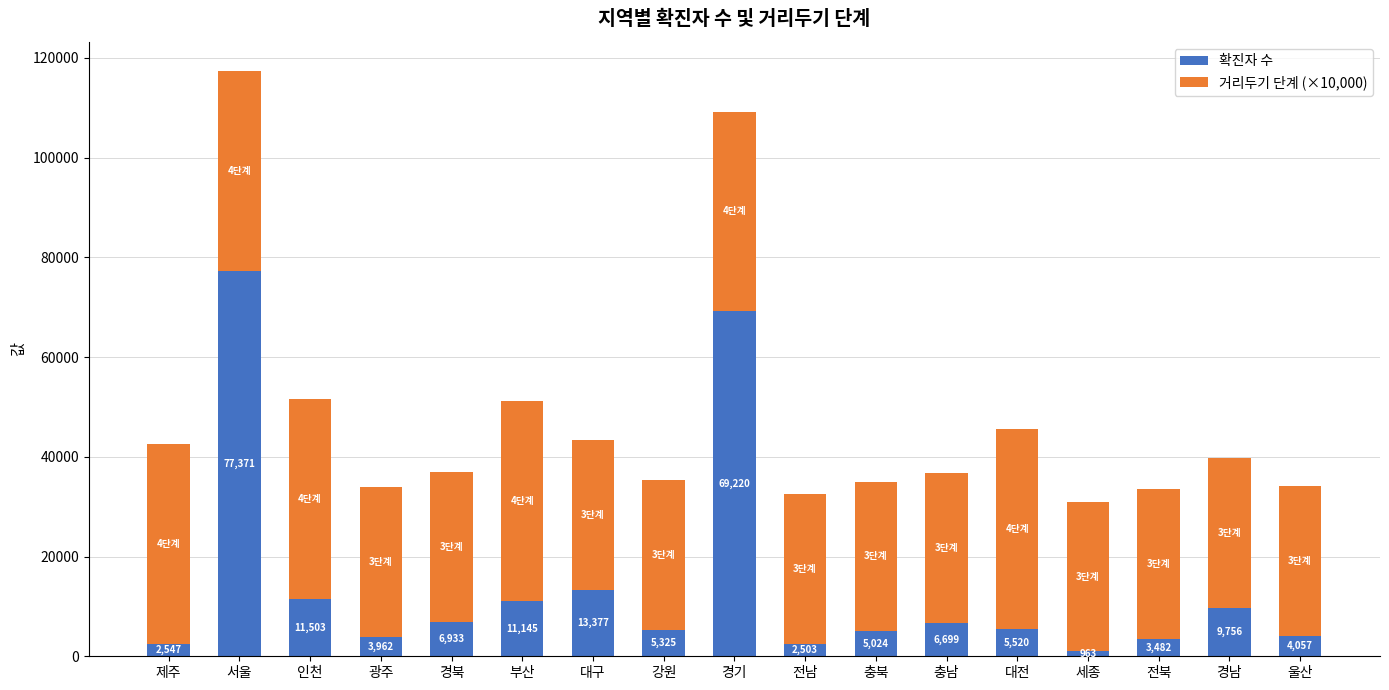

What is the lowest value of the 확진자 수 series?

963